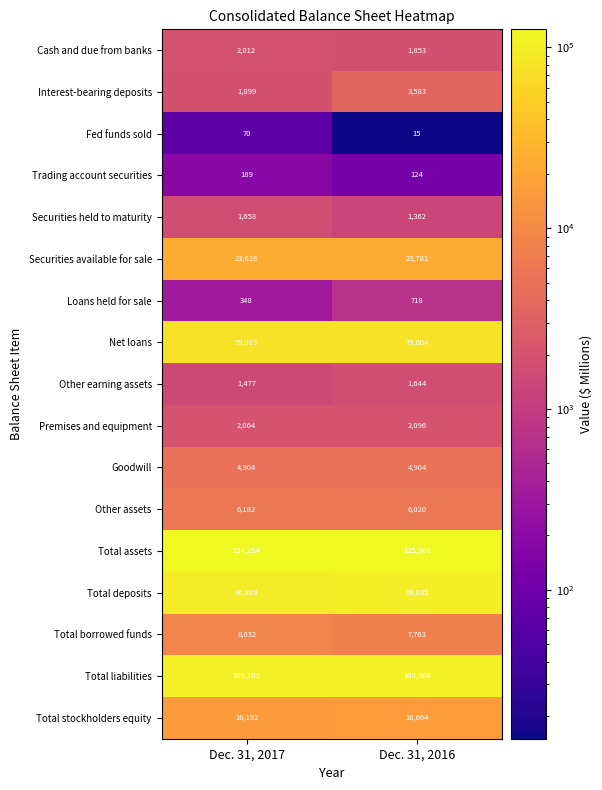

Where is Total deposits nearest to the value 97962?

Dec. 31, 2017